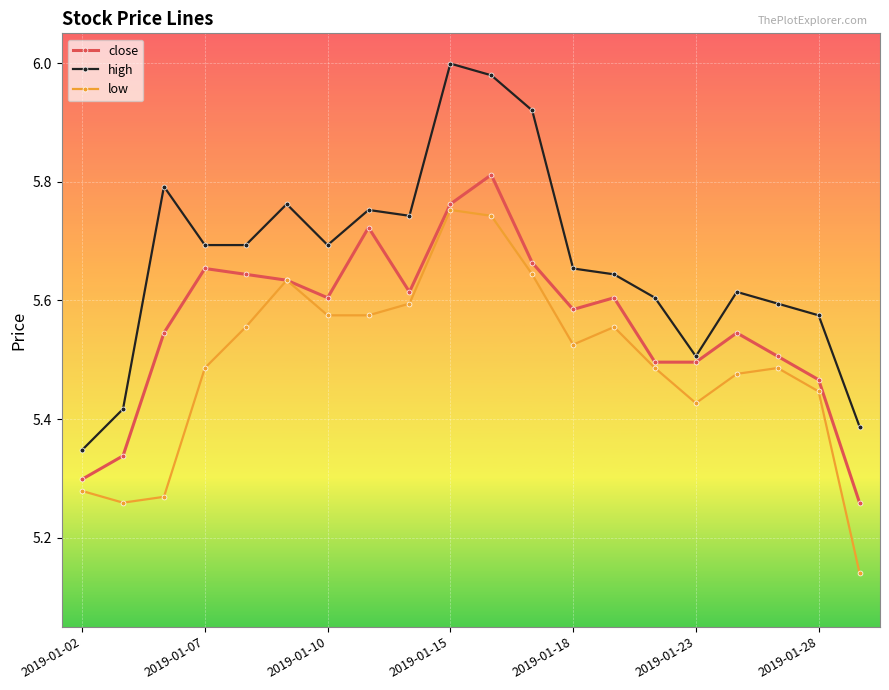

Which series has the largest total across all categories?

high